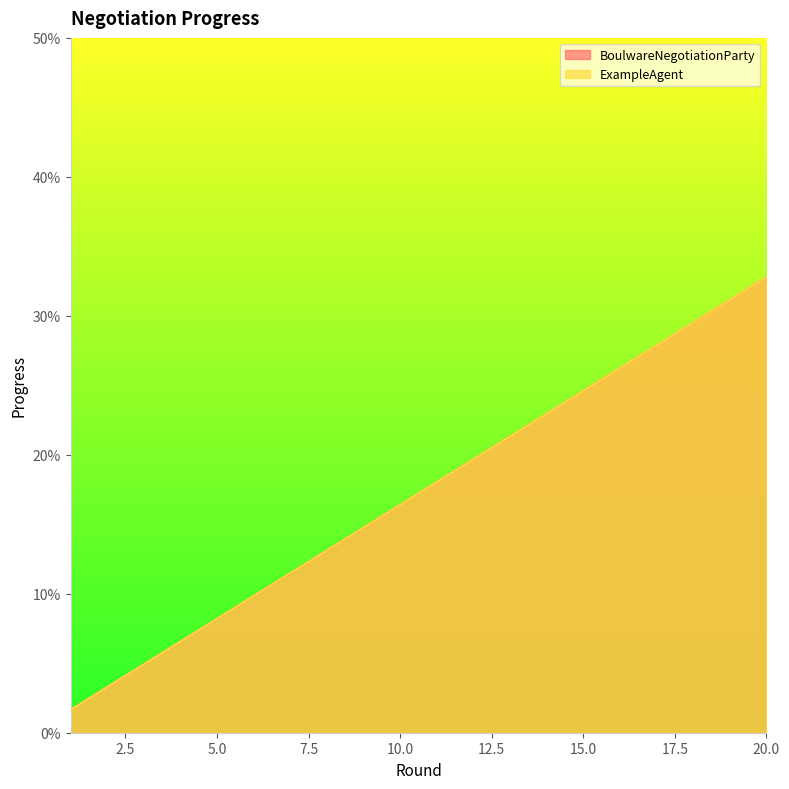

What are all the series names shown in the legend?

BoulwareNegotiationParty, ExampleAgent